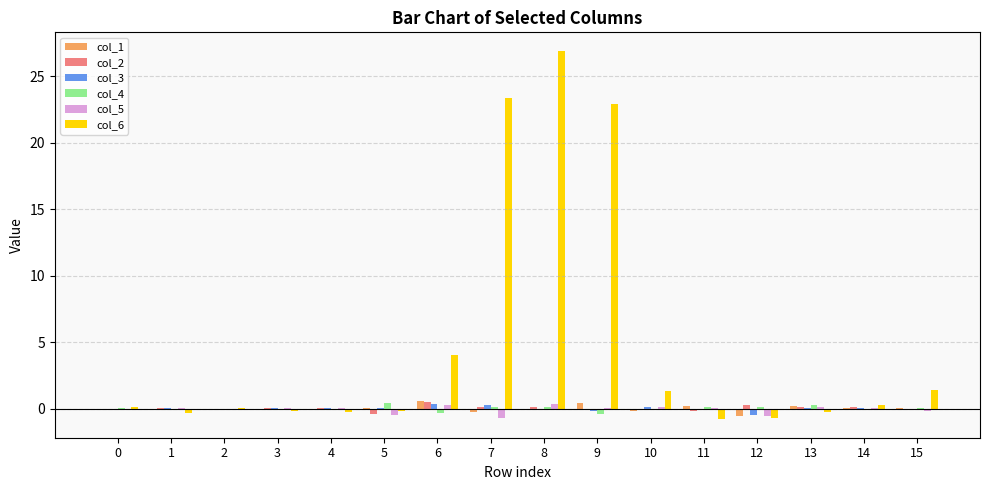

Is the value of col_1 at 12 greater than the value of col_3 at 9?

No